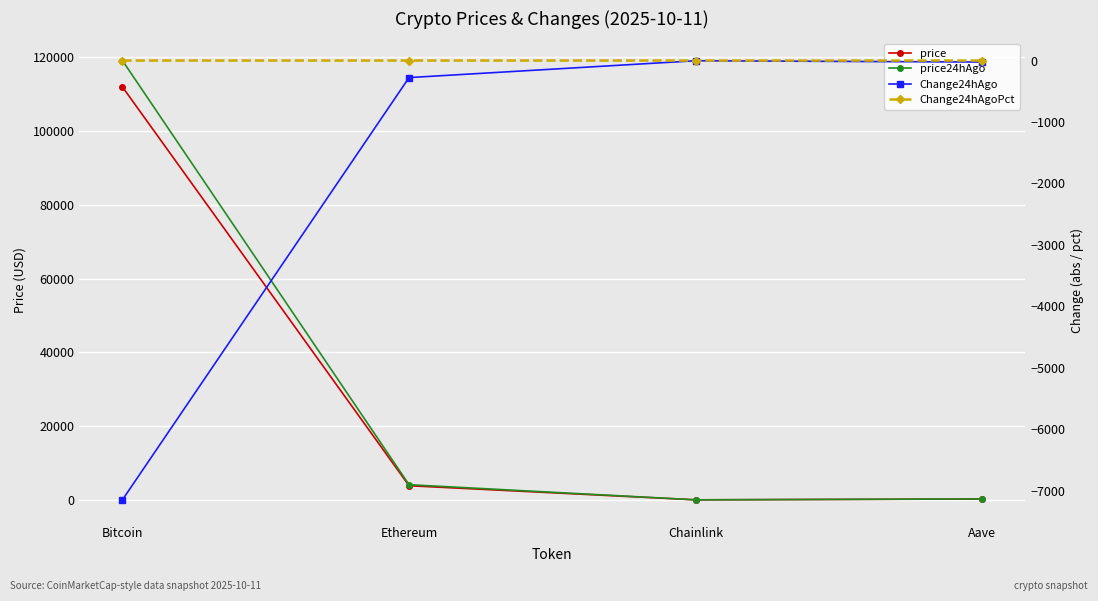

Reading right to left, extract all data points from this chart.

price: 241.4	18.1	3845.3	111988.0
price24hAgo: 265.7	21.4	4122.7	119135.0
Change24hAgo: -24.3	-3.4	-277.4	-7147.0
Change24hAgoPct: -0.1	-0.2	-0.1	-0.1